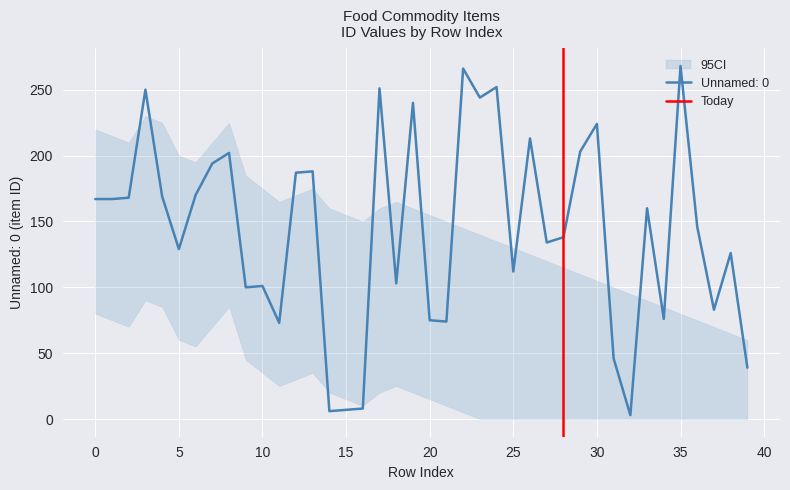

How many lines are shown in the chart?

1